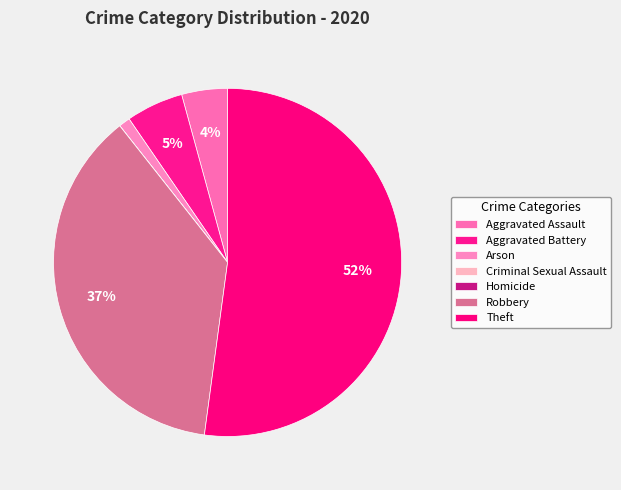

True or false: Aggravated Assault accounts for 1% of the total.

False